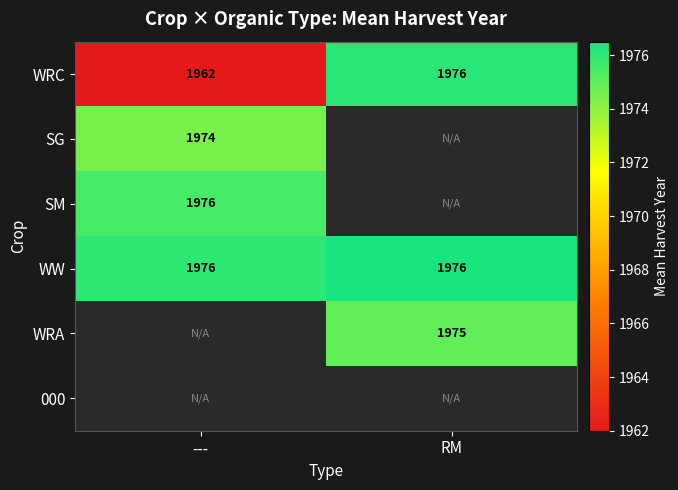

Rank the categories by WRC value from highest to lowest.

RM, ---